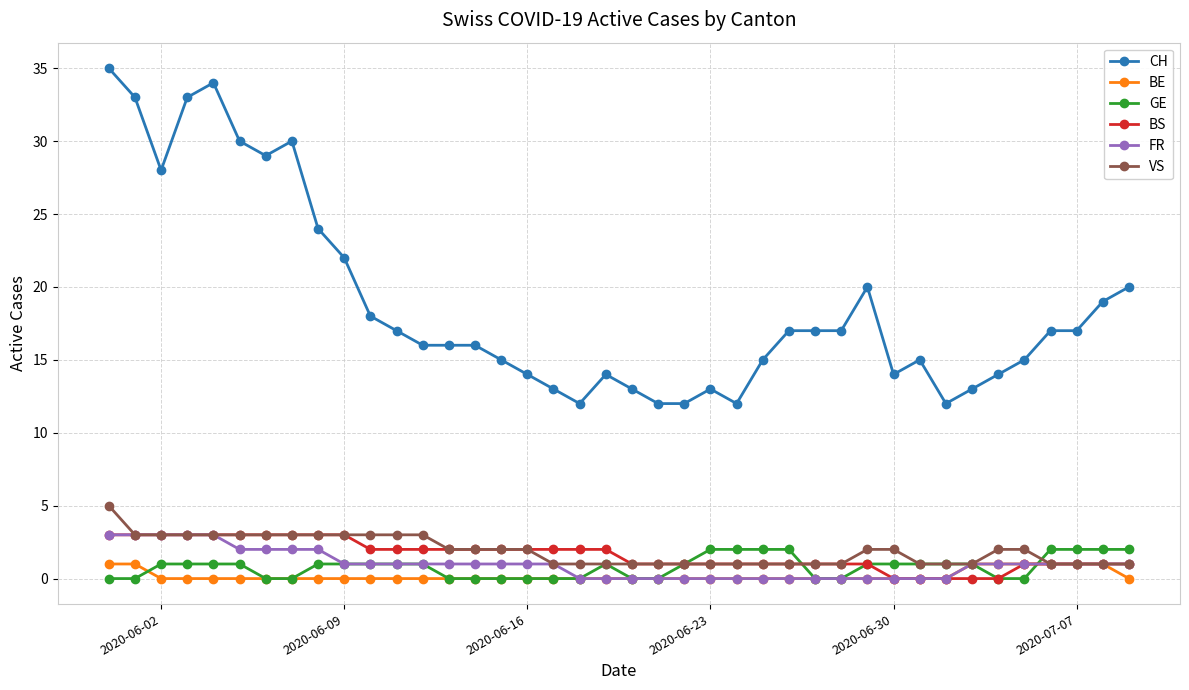

Which series has the largest total across all categories?

CH